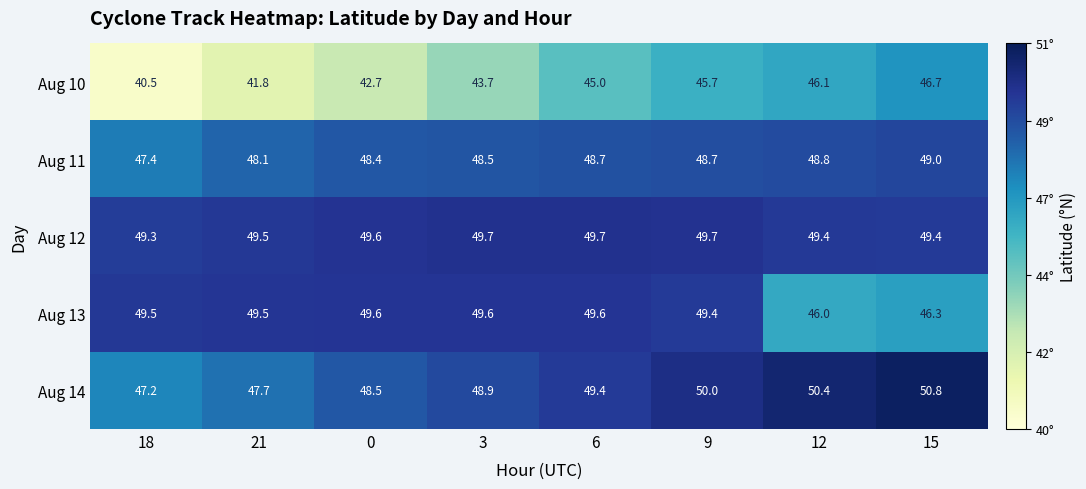

Rank the series by their maximum value, from lowest to highest.

Aug 10, Aug 11, Aug 13, Aug 12, Aug 14